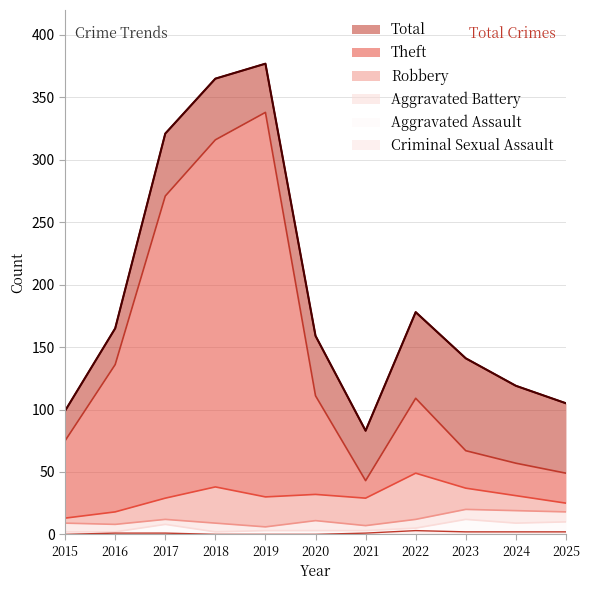

True or false: Aggravated Battery and Theft cross at least once.

False